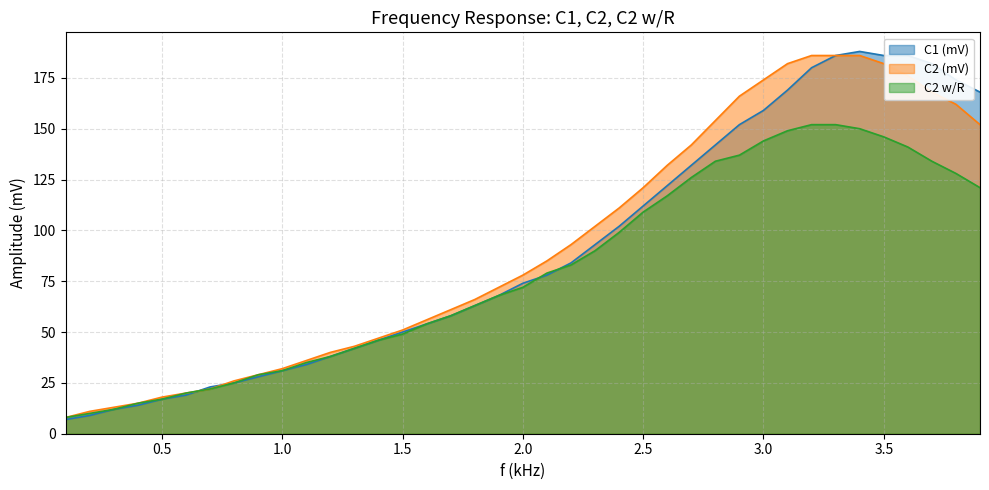

Reading left to right, what are all the values shown in this chart?

C1 (mV): 7	9	12	14	17	19	23	25	28	31	34	38	42	46	50	54	58	63	68	74	78	84	93	102	112	122	132	142	152	159	169	180	186	188	186	186	182	174	168
C2 (mV): 8	11	13	15	18	20	22	26	29	32	36	40	43	47	51	56	61	66	72	78	85	93	102	111	121	132	142	154	166	174	182	186	186	186	182	176	168	162	152
C2 w/R: 8	10	12	15	17	20	22	25	29	31	35	38	42	46	49	54	58	63	68	72	79	83	90	99	109	117	126	134	137	144	149	152	152	150	146	141	134	128	121